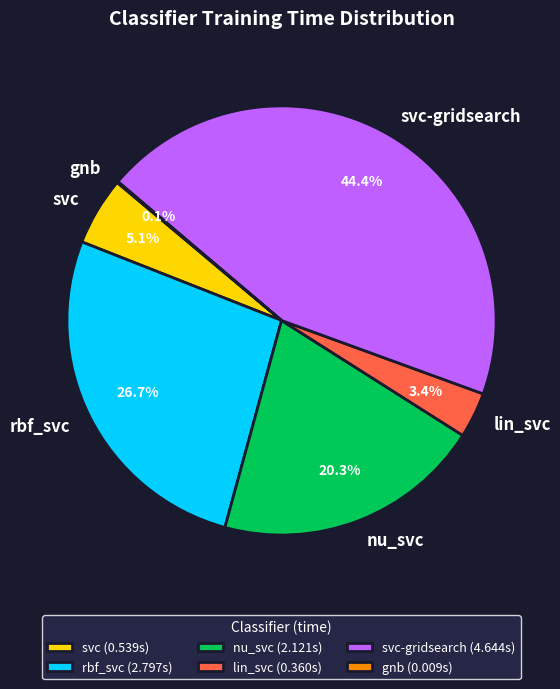

Do lin_svc and nu_svc together represent more than half of the pie?

No